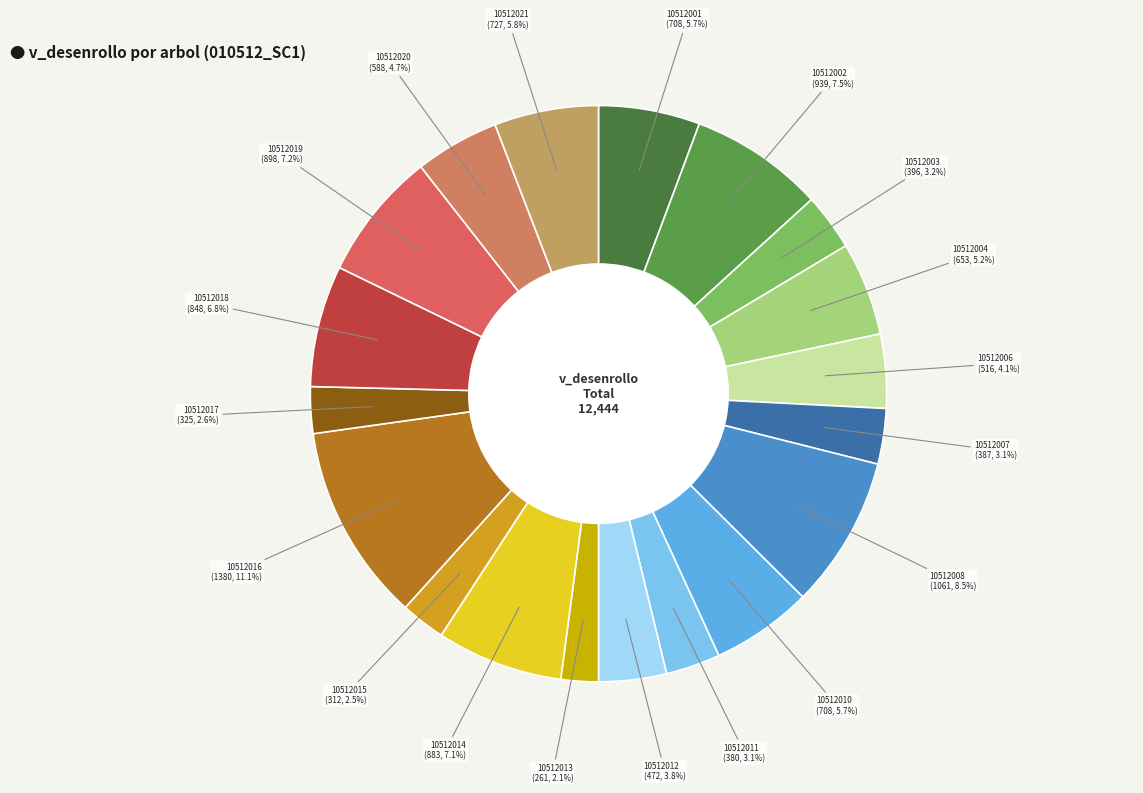

Rank the categories by value from highest to lowest.

10512016, 10512008, 10512002, 10512019, 10512014, 10512018, 10512021, 10512001, 10512010, 10512004, 10512020, 10512006, 10512012, 10512003, 10512007, 10512011, 10512017, 10512015, 10512013